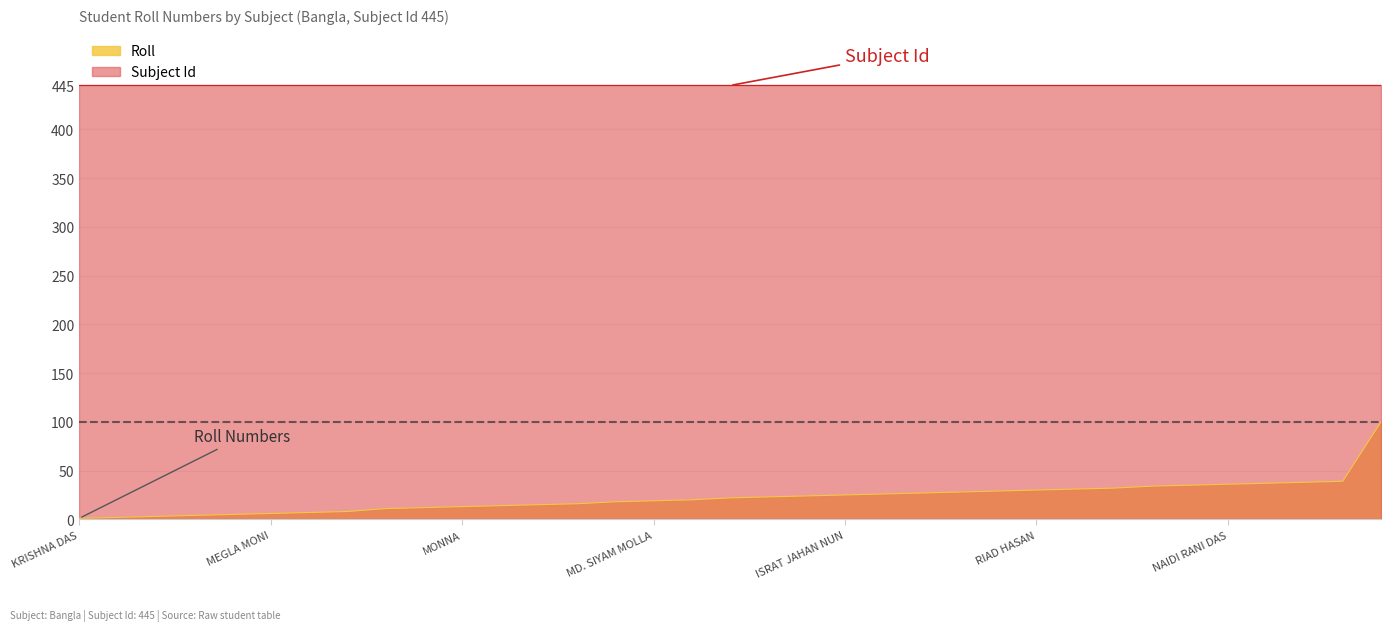

Reading left to right, extract all data points from this chart.

KRISHNA DAS=1	RAJOANA=2	PRITY RANI DAS=3	TAMANNA AKTER=4	SAIFUR RAHMAN=5	MEGLA MONI=6	PROJGGA PARMITA DAS=7	ABID ULLAH=8	MS RIMA  AKTER=11	UDOY AHAMMED=12	MONNA=13	ARIFUL ISLAM=14	ARUP CHANDRA DAS=15	JANNAT=16	JOBAIDUL ISLAM OVI=18	MD. SIYAM MOLLA=19	RIFAT SIKDER=20	SHOVO LAL=22	TASNIM ISLAM=23	MAHMUDUL HASAN RAFI=24	ISRAT JAHAN NUN=25	MD. RUHAN KHAN=26	PRANRTO DAS PRANTIK=27	PROTTYOY CHANDRA DAS=28	PRITIMA RANI BORMAN=29	RIAD HASAN=30	SHAWN AHMED=31	ARPONA=32	AKASHI=34	RAKIB MIA=35	NAIDI RANI DAS=36	KARAN KUMAR DAS=37	SIAM=38	NUSRAT JAHAN ALVI=39	PRITY RANI DAS=100